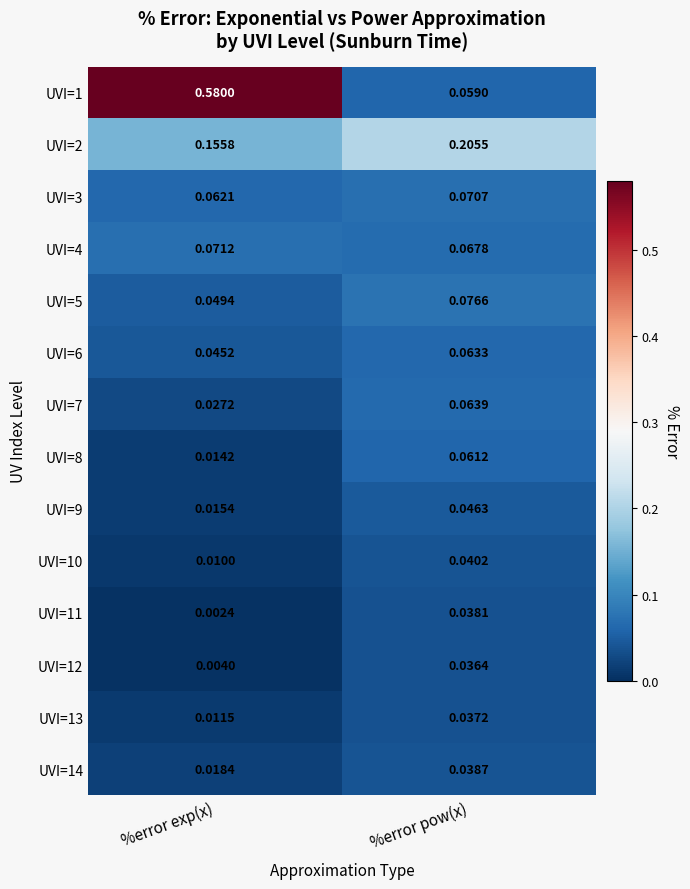

List the labels in order of UVI=10 value, smallest first.

%error exp(x), %error pow(x)